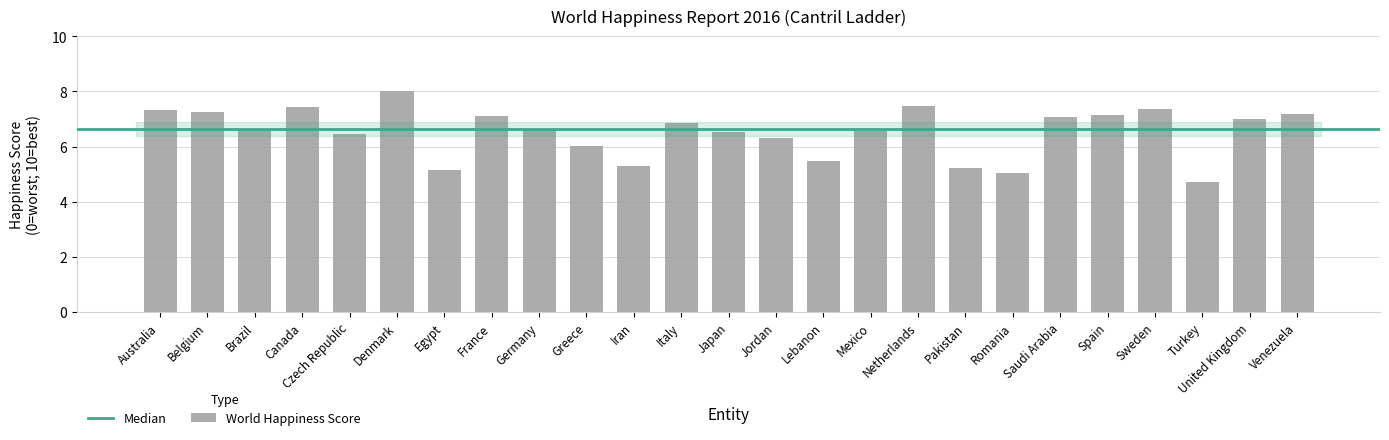

Which label corresponds to the smallest value in the chart?

Turkey